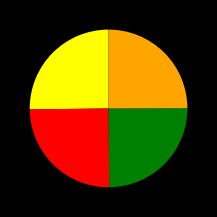

Is there any slice that represents more than half of the pie?

No